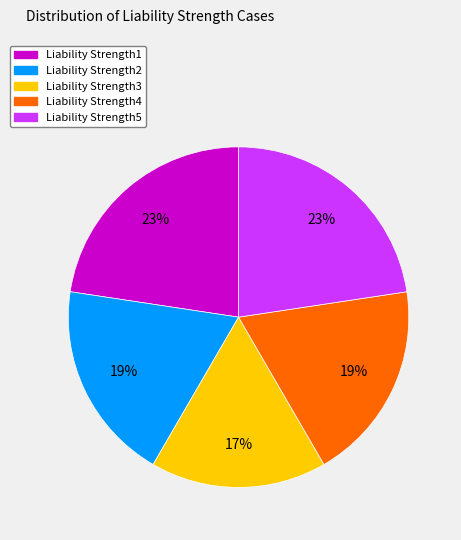

How many slices are in this pie chart?

5